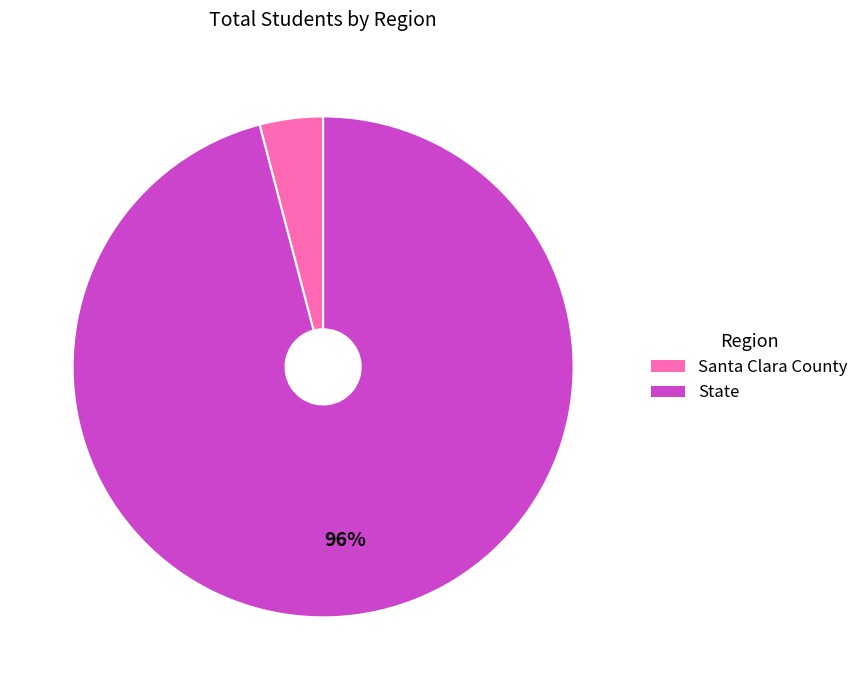

Is there a majority slice in this chart?

Yes